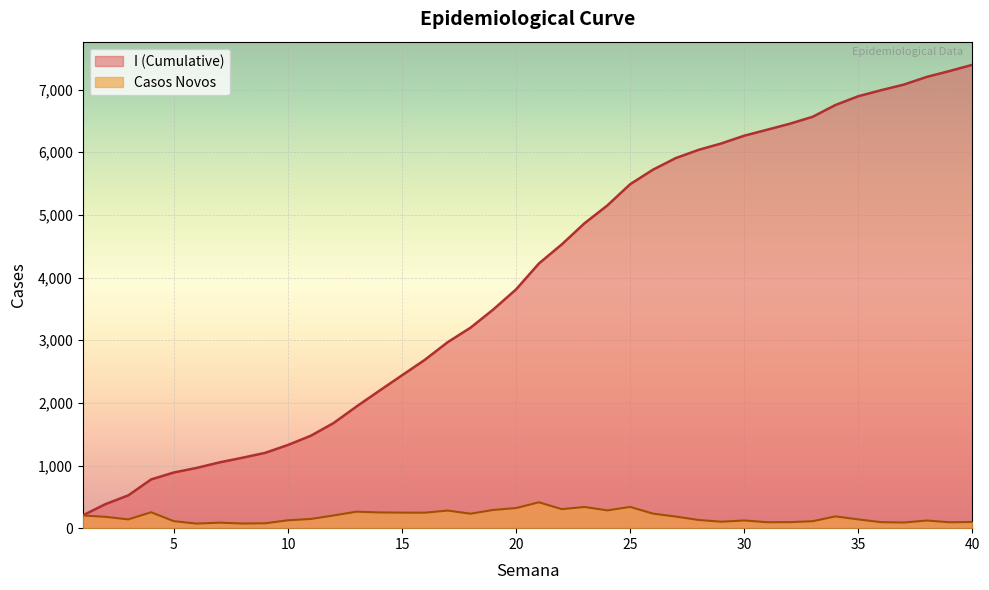

What is the maximum value shown in the chart?

7394